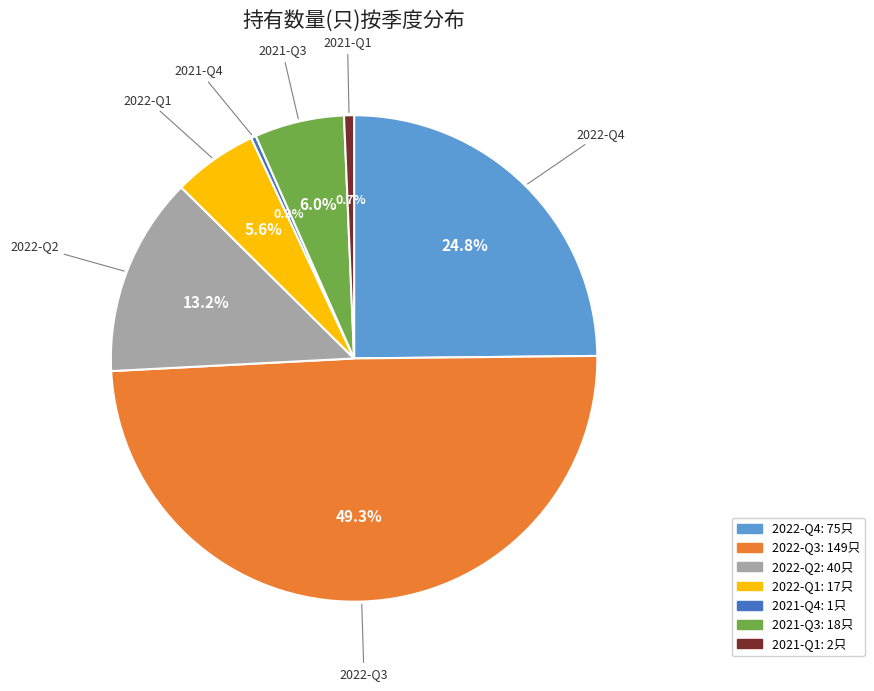

True or false: 2021-Q4 accounts for 0% of the total.

True